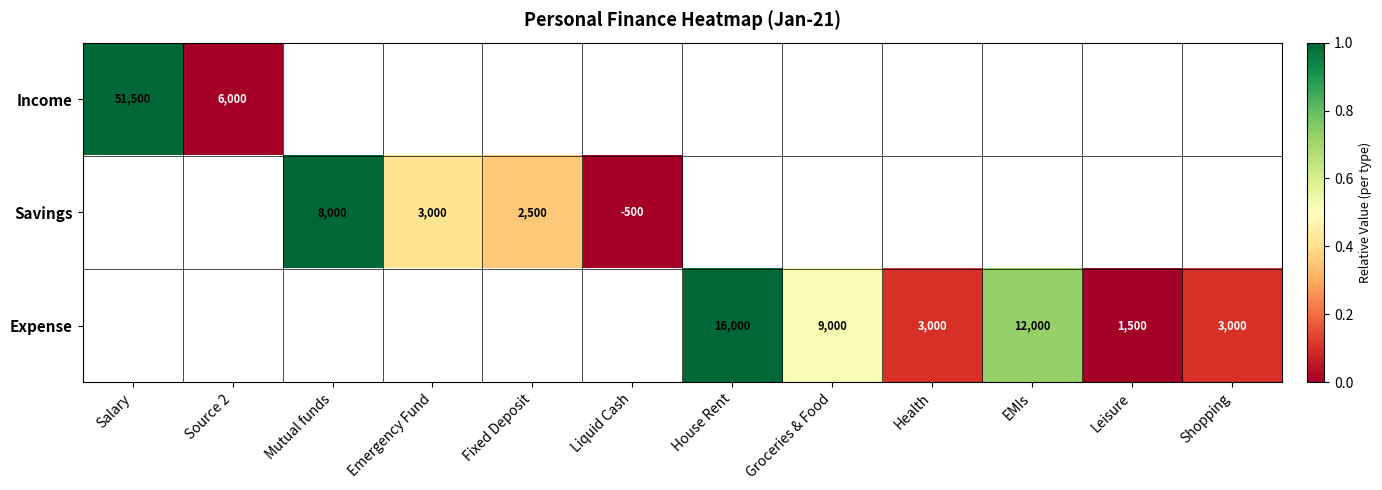

Is it true that Income equals 6000 at Source 2?

True